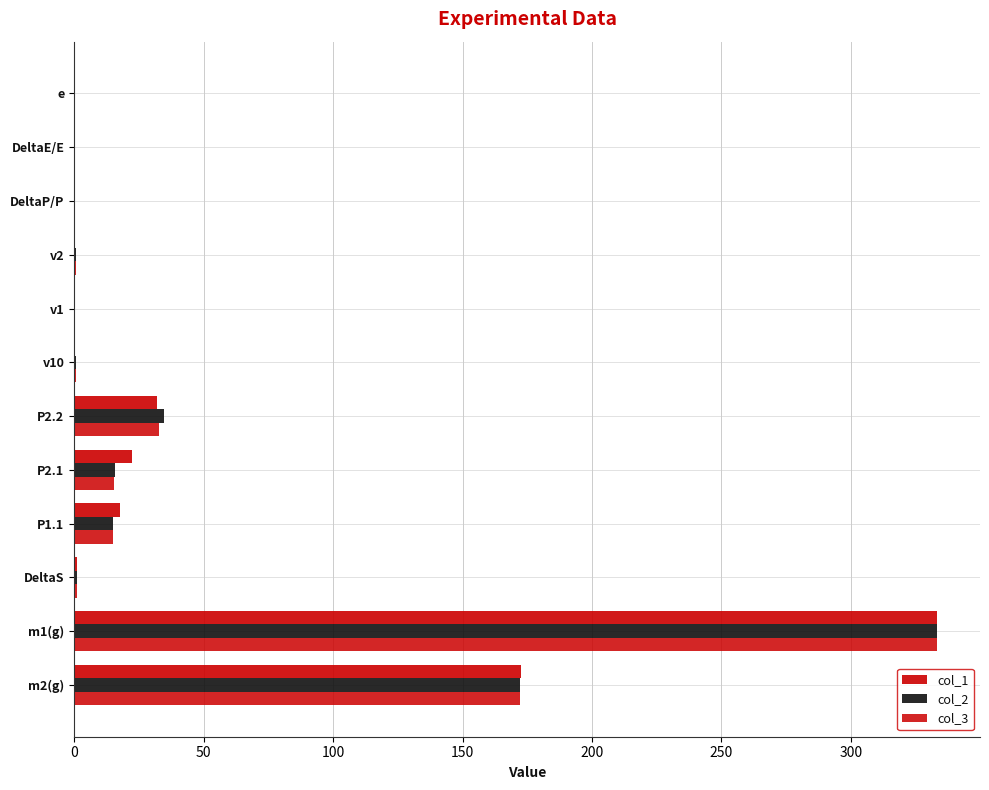

How many series are shown in this chart?

3